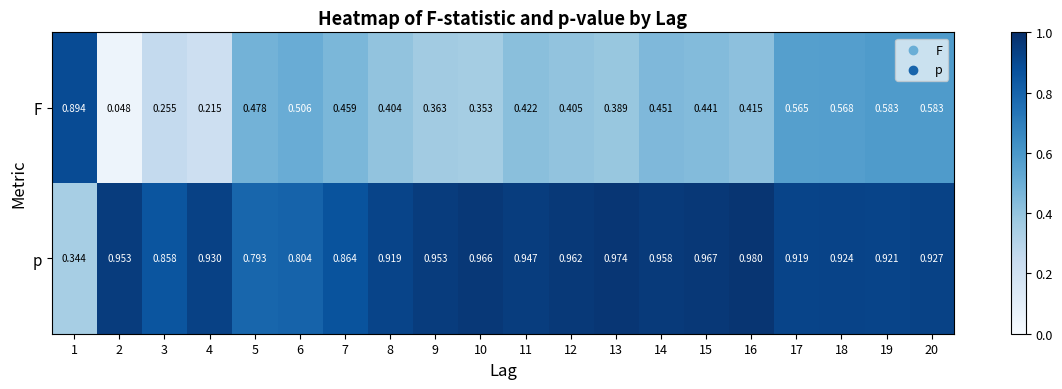

List the series in order of their peak value, highest first.

p, F